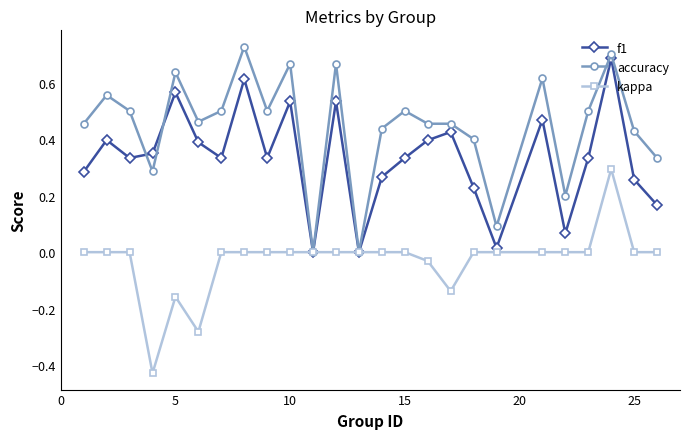

List the series in order of their overall mean, lowest first.

kappa, f1, accuracy